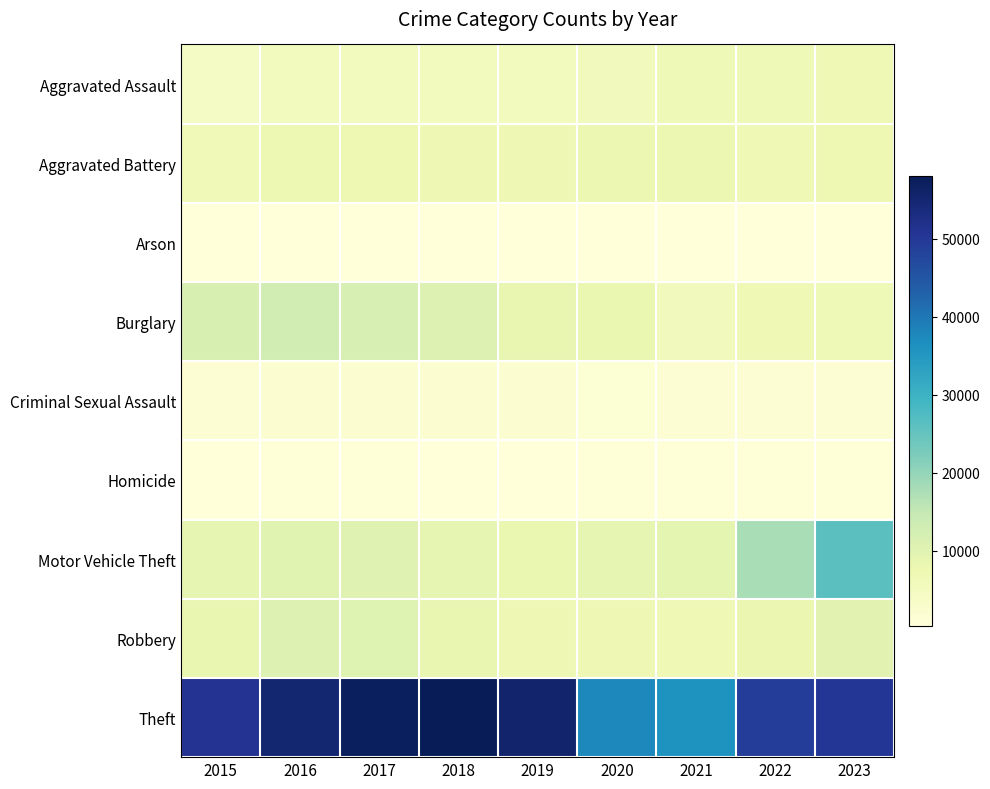

At which category is the sum across all series the highest?

2023